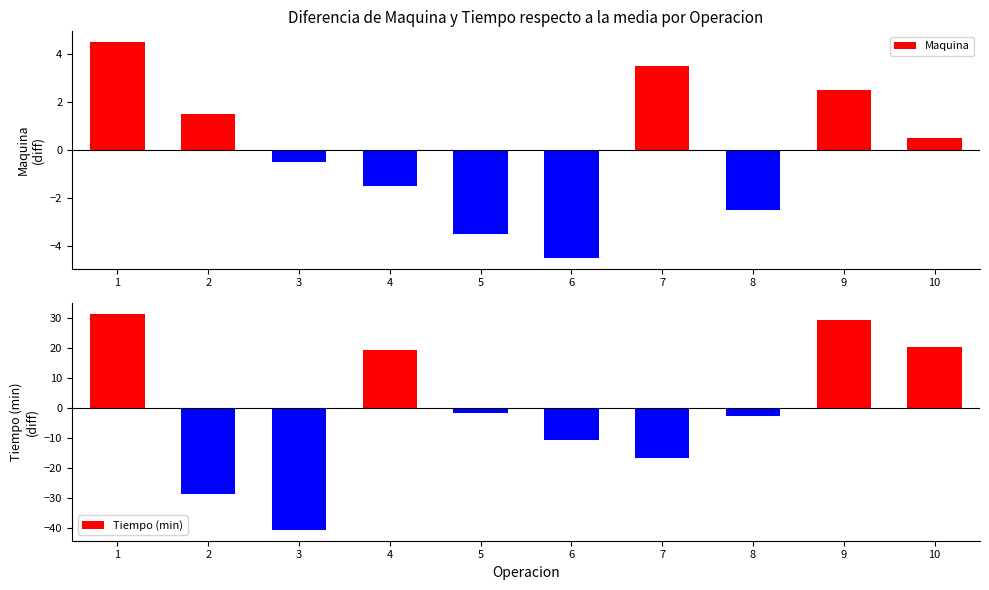

Rank the categories by Tiempo (min) value from highest to lowest.

1, 9, 10, 4, 5, 8, 6, 7, 2, 3